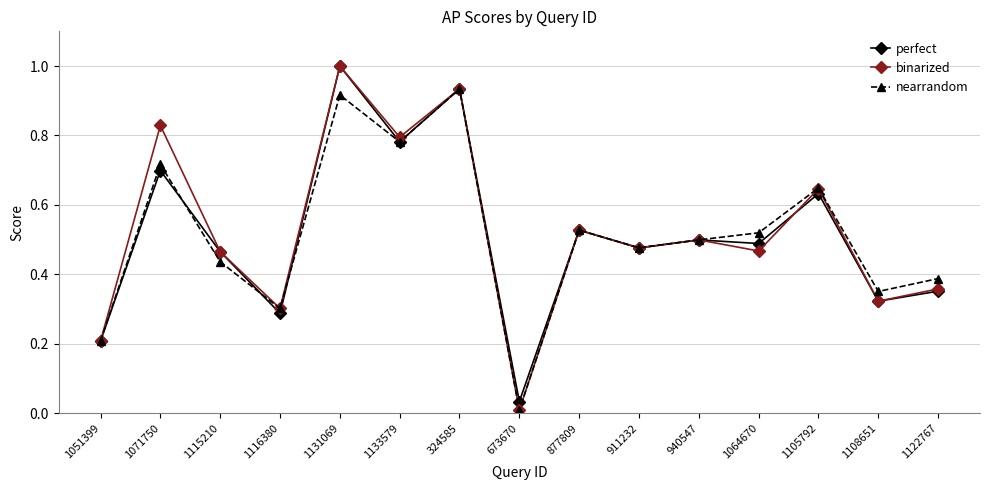

Is it true that perfect equals 1.2 at 1133579?

False